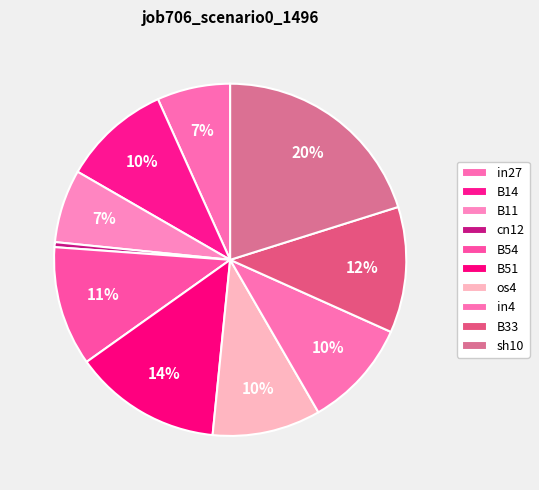

Combined, do B11 and os4 account for over 50%?

No